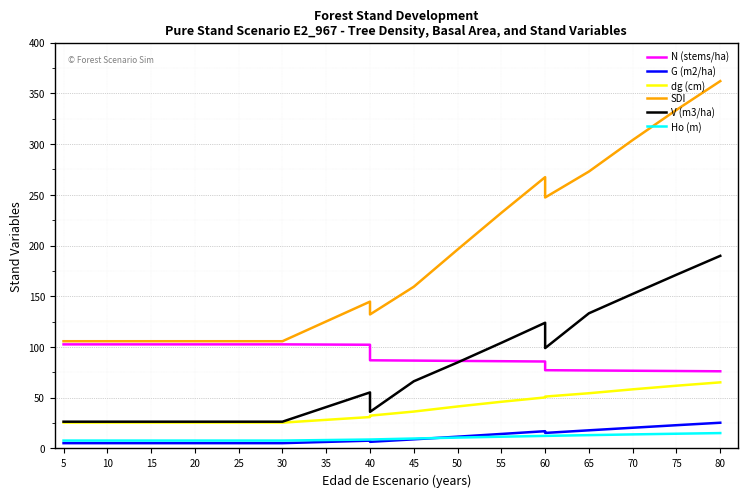

Is it true that G (m2/ha) equals 1.3 at 25?

False